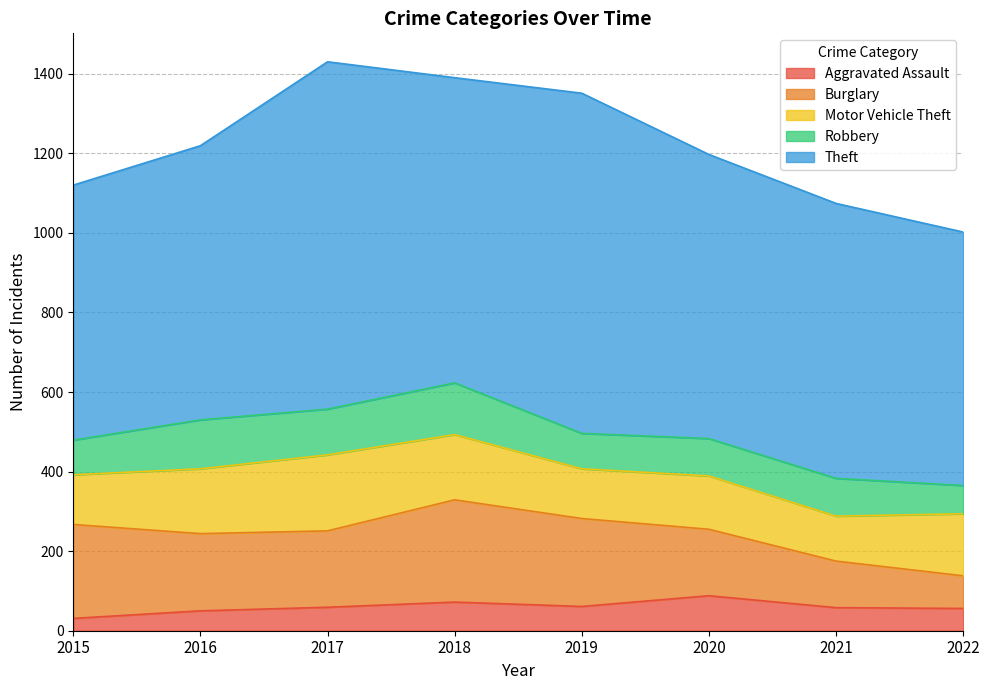

Where is the first local maximum for Burglary?

2018